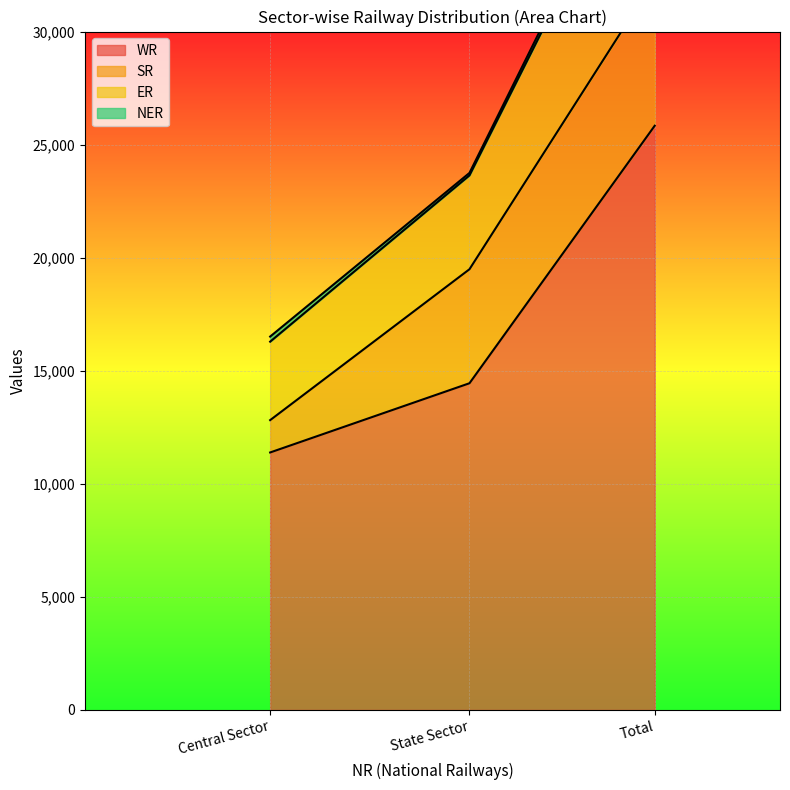

What is the lowest value of the WR series?

11387